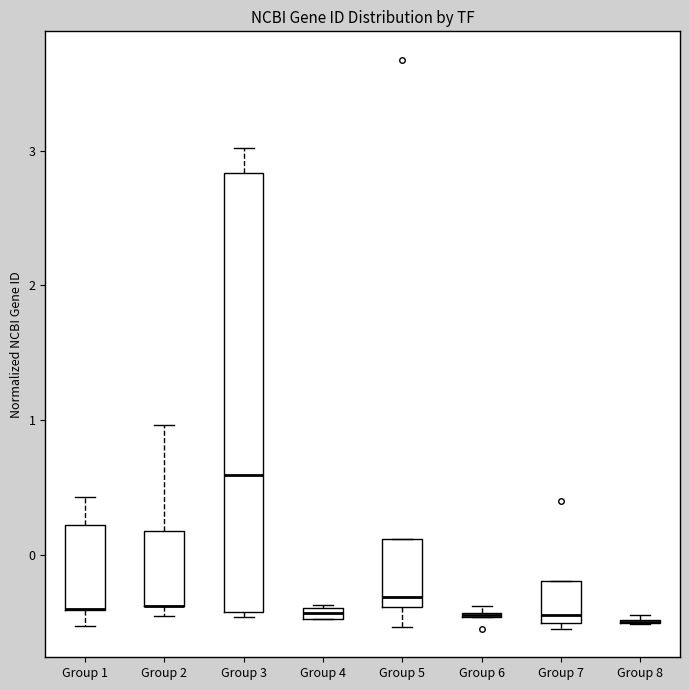

Where does the lower whisker of the box for Group 5 end on the y-axis? The values are not printed on the chart, so give them approximately, as read against the axis.

-0.5